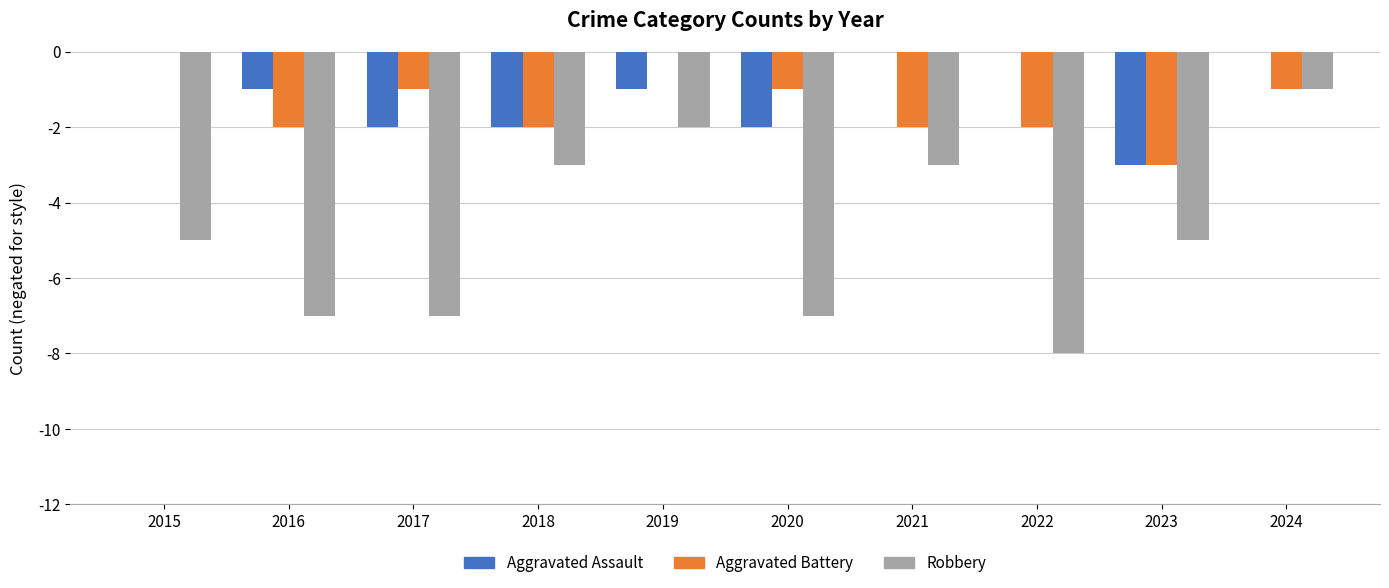

Reading left to right, extract all data points from this chart.

Aggravated Assault: 0	-1	-2	-2	-1	-2	0	0	-3	0
Aggravated Battery: 0	-2	-1	-2	0	-1	-2	-2	-3	-1
Robbery: -5	-7	-7	-3	-2	-7	-3	-8	-5	-1